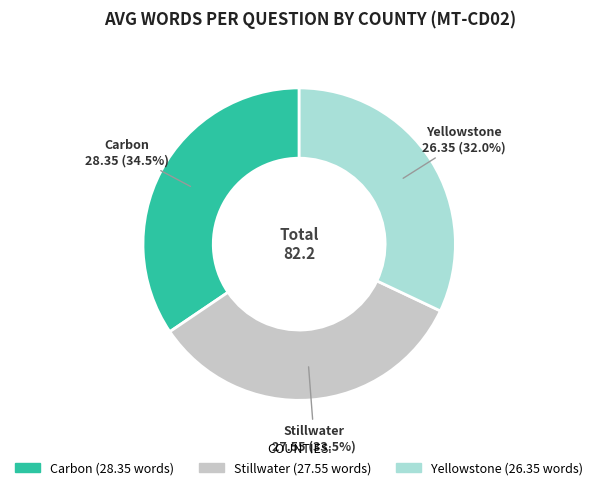

Count the number of slices in the pie.

3